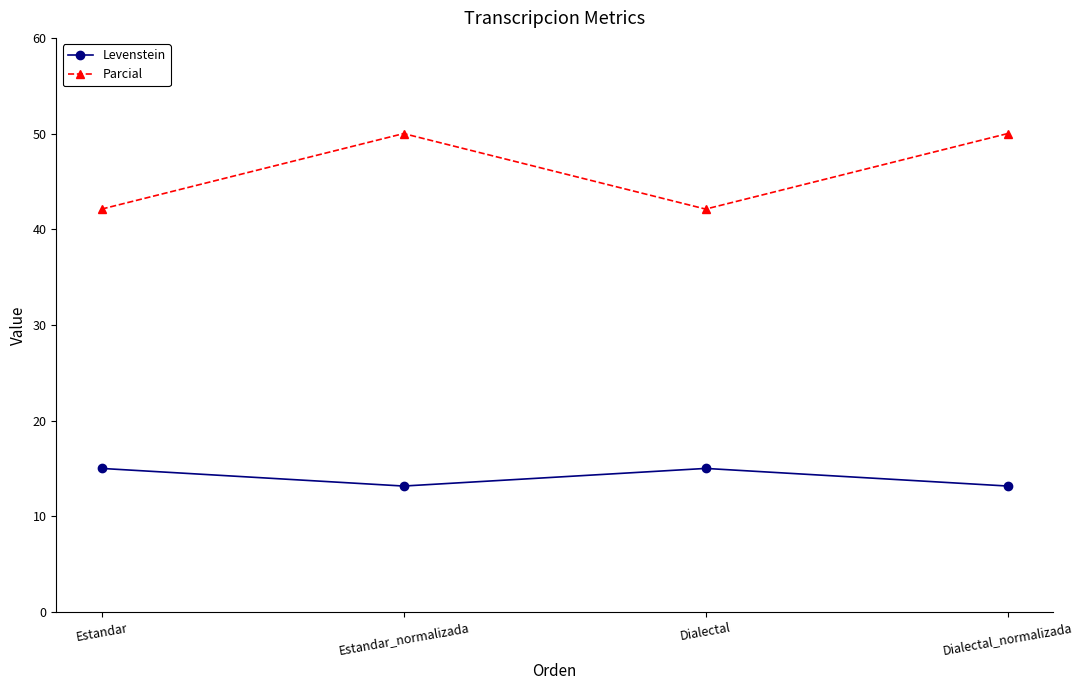

How many interior local peaks does the Levenstein series have?

1